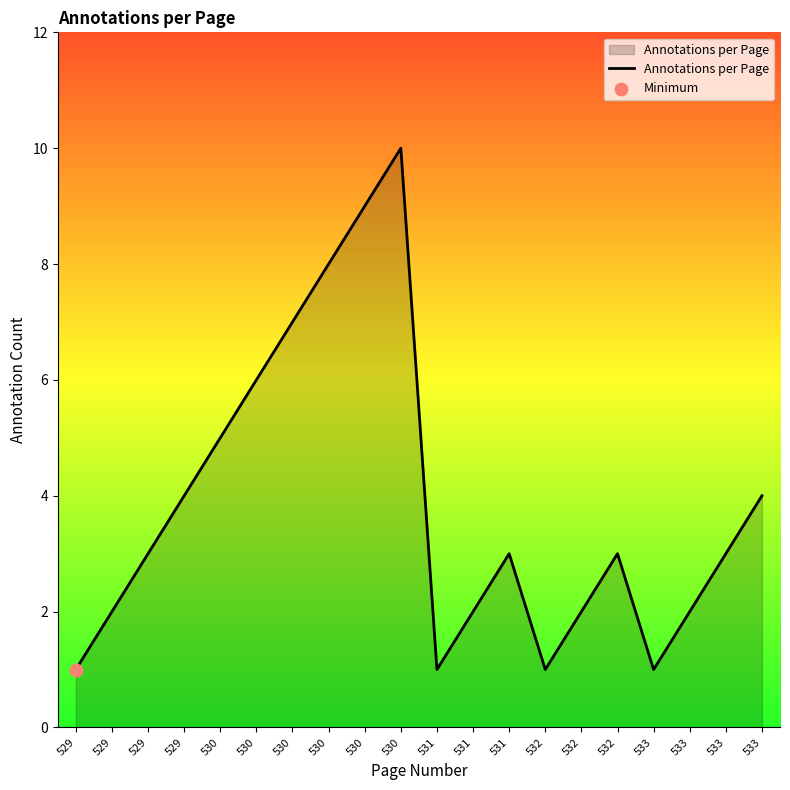

What is the change in value from 529 to 530?

+8